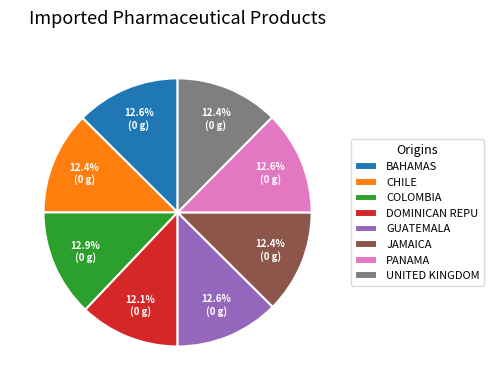

Is the sum of DOMINICAN REPU and PANAMA greater than half?

No